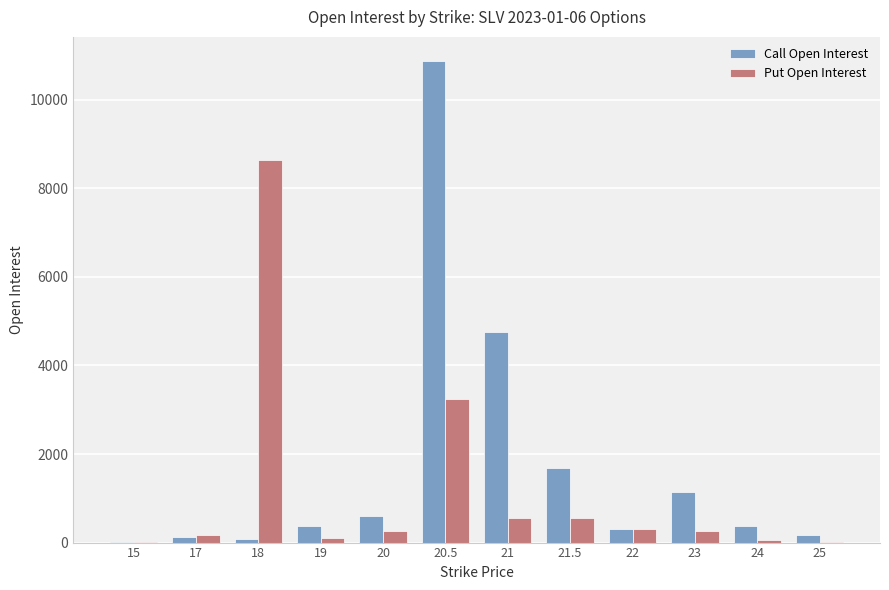

Is the value of Call Open Interest at 21.5 greater than the value of Put Open Interest at 19?

Yes